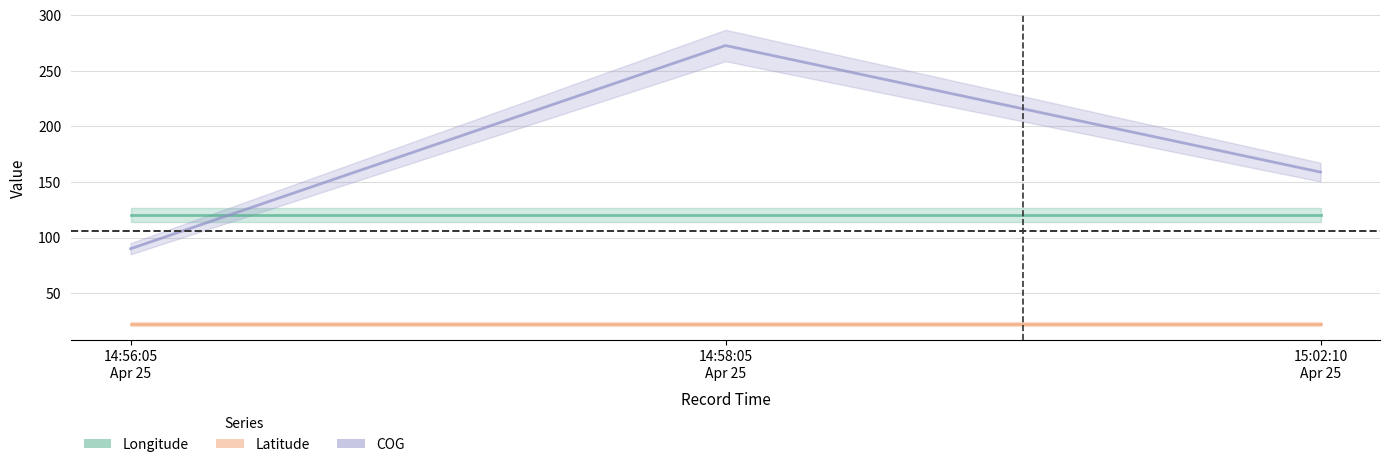

What position from the left is 14:56:05
Apr 25?

1